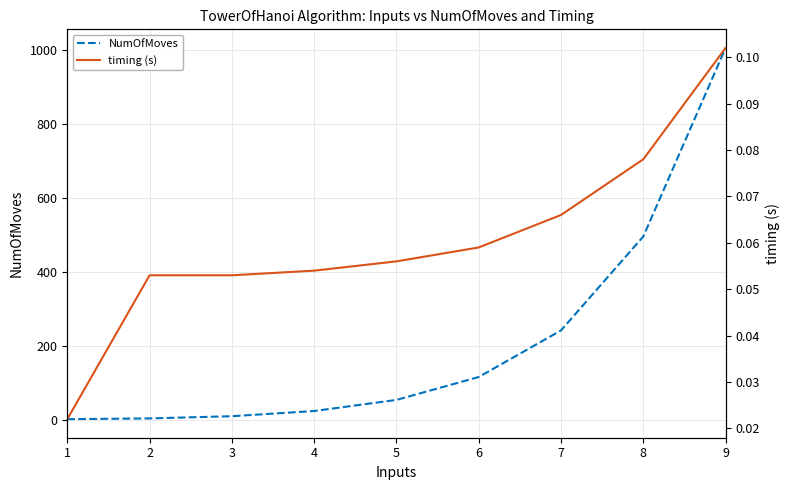

True or false: timing (s) and NumOfMoves intersect in this chart.

False